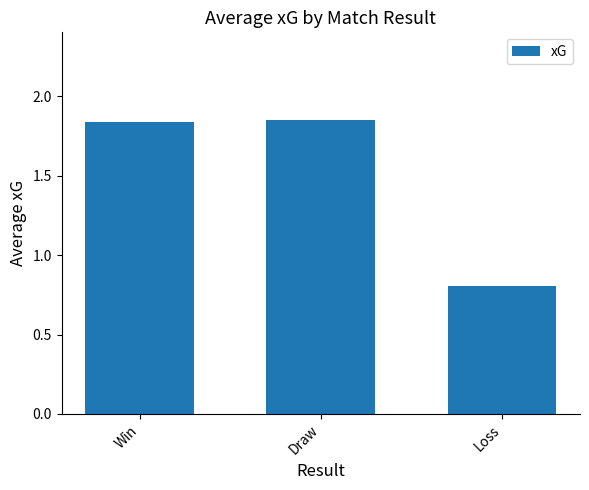

True or false: the data shows 1.1 at Draw.

False